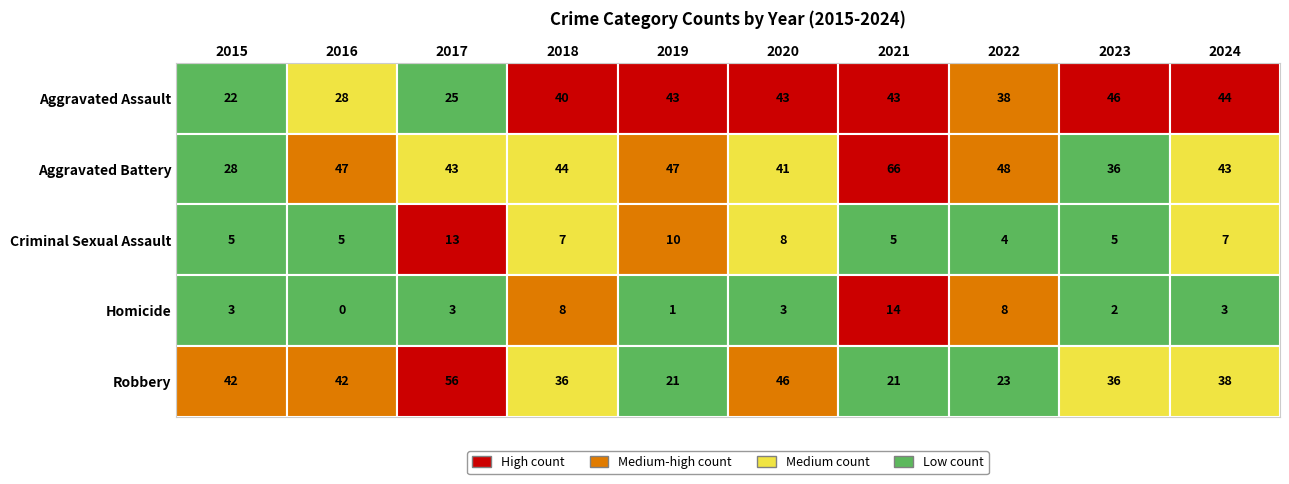

List the labels in order of Robbery value, smallest first.

2019, 2021, 2022, 2018, 2023, 2024, 2015, 2016, 2020, 2017